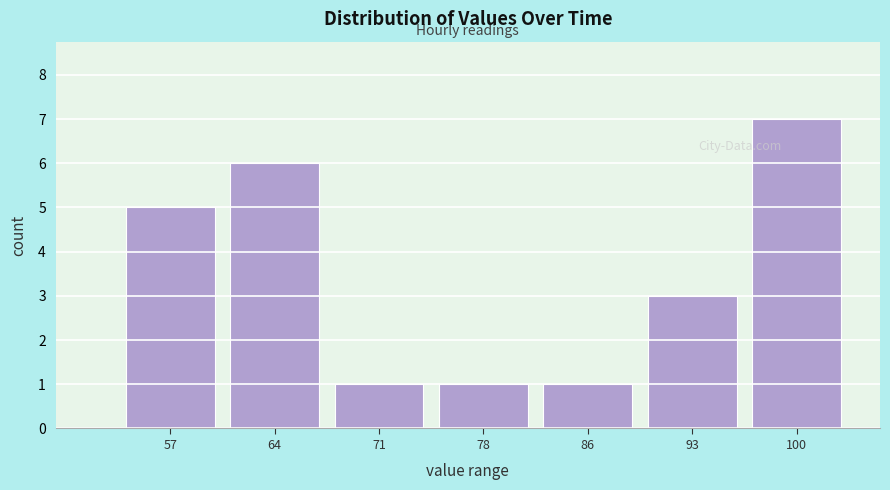

What is the height of the bar covering 75 to 82 on the x-axis? Neither the bar edges nor the heights are printed on the chart, so give them approximately, as read against the axes.

1